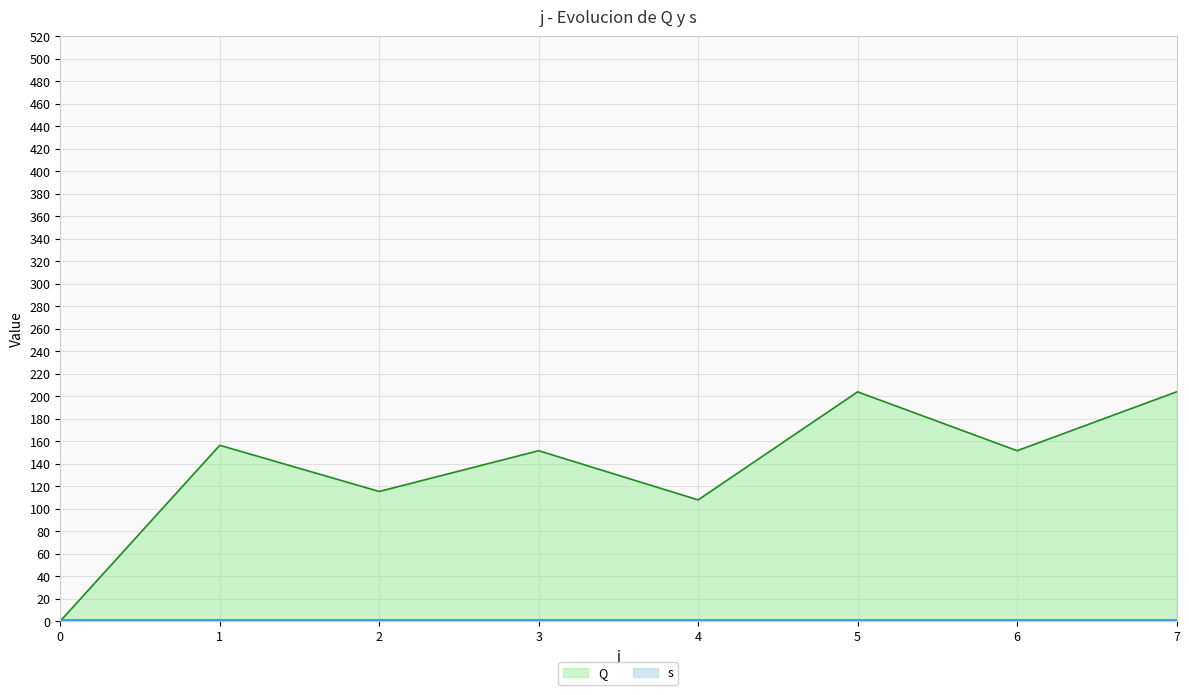

The chart shows a value of 199.5 at 6. True or false?

False